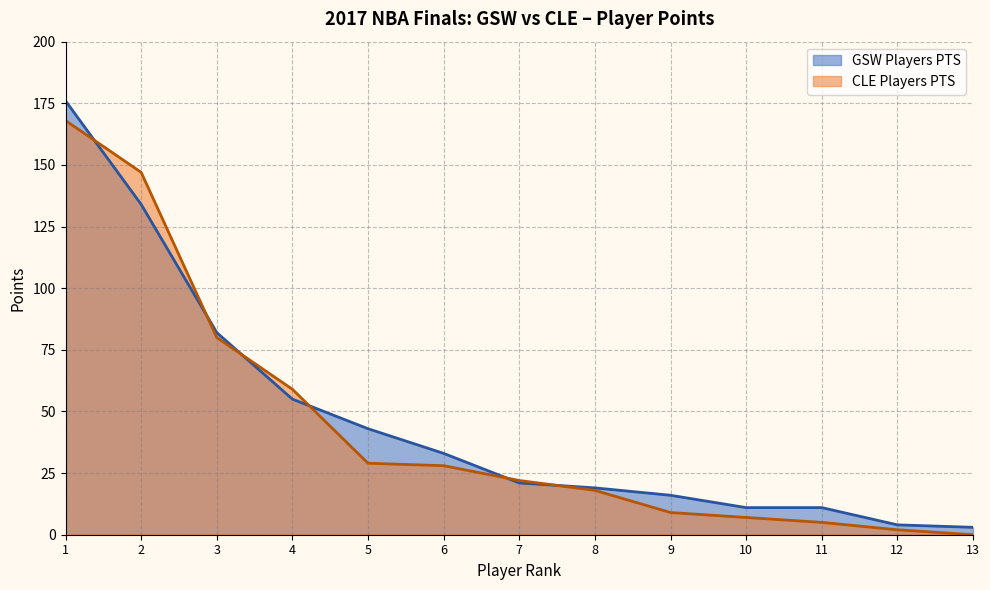

Rank the series by their maximum value, from lowest to highest.

CLE Players PTS, GSW Players PTS